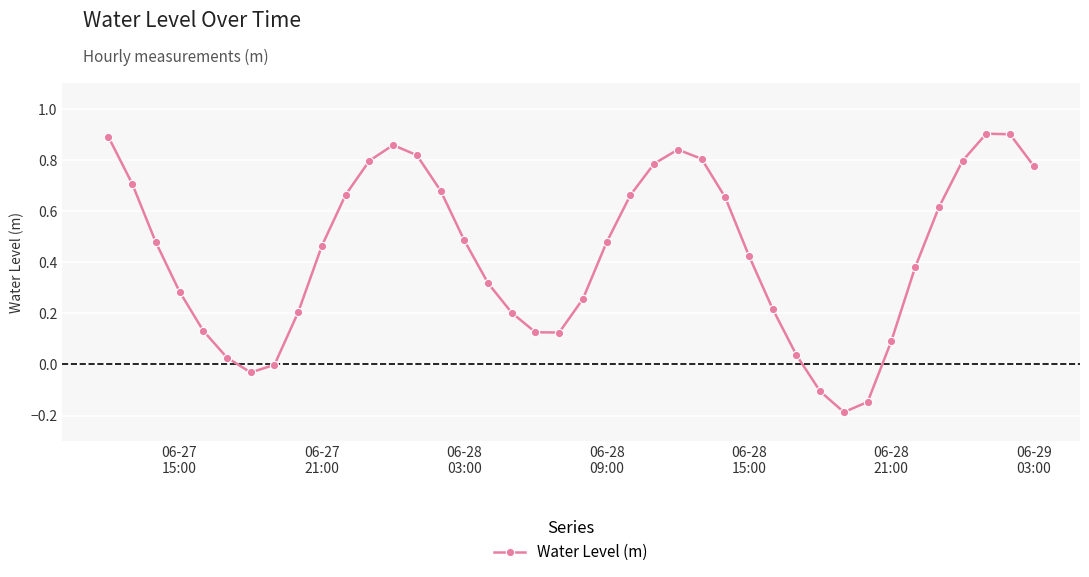

How many series are shown in this chart?

1